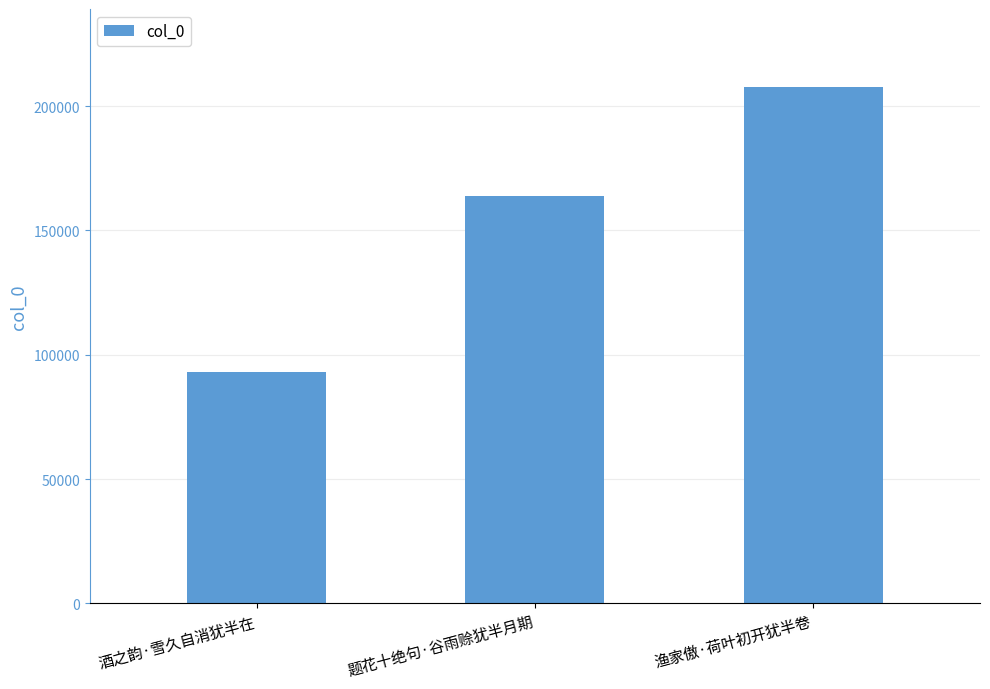

Approximately how many times larger is the value at 渔家傲·荷叶初开犹半卷 compared to 酒之韵·雪久自消犹半在?

2.2